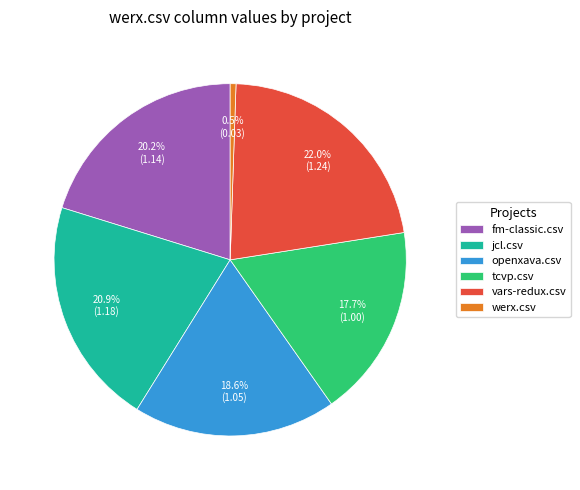

True or false: openxava.csv accounts for 19% of the total.

True